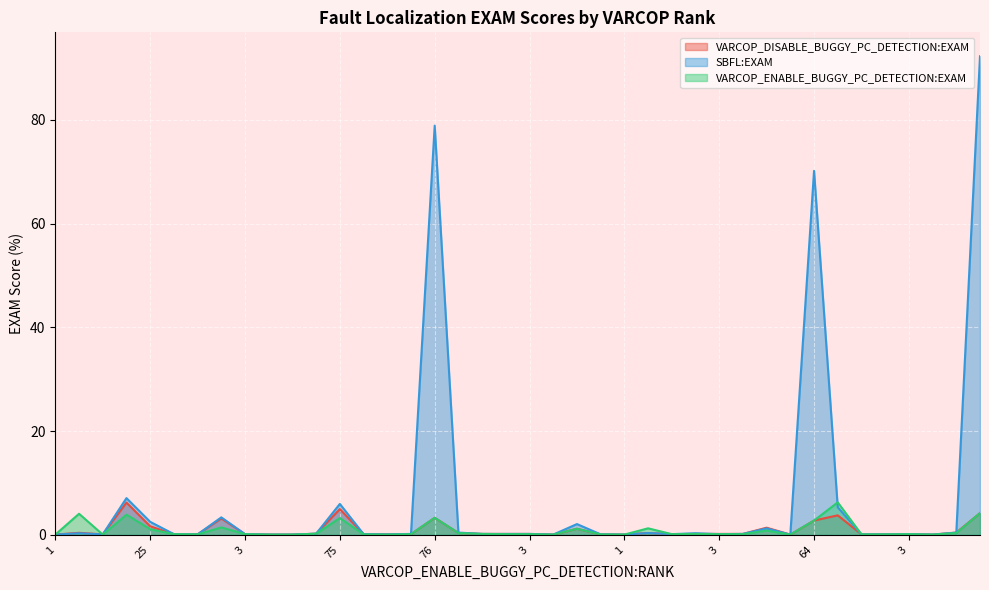

Rank the series at 75 from highest to lowest value.

SBFL:EXAM, VARCOP_DISABLE_BUGGY_PC_DETECTION:EXAM, VARCOP_ENABLE_BUGGY_PC_DETECTION:EXAM